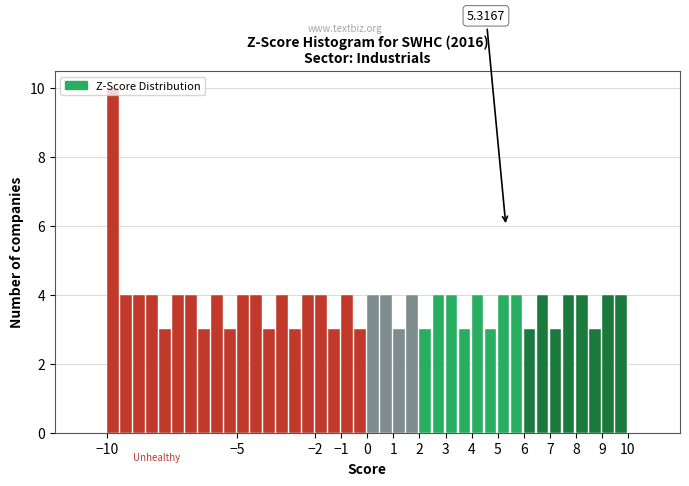

Which range on the x-axis has the tallest bar?

-10.0 to -9.5